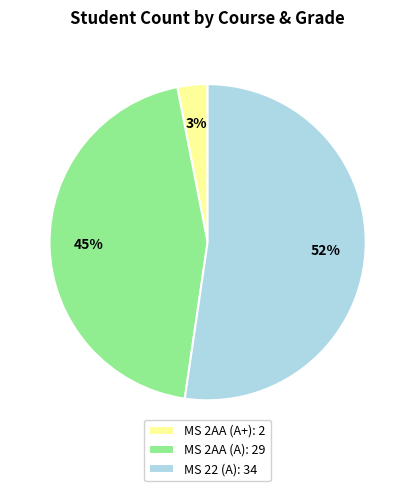

True or false: MS 2AA (A+) accounts for 15% of the total.

False